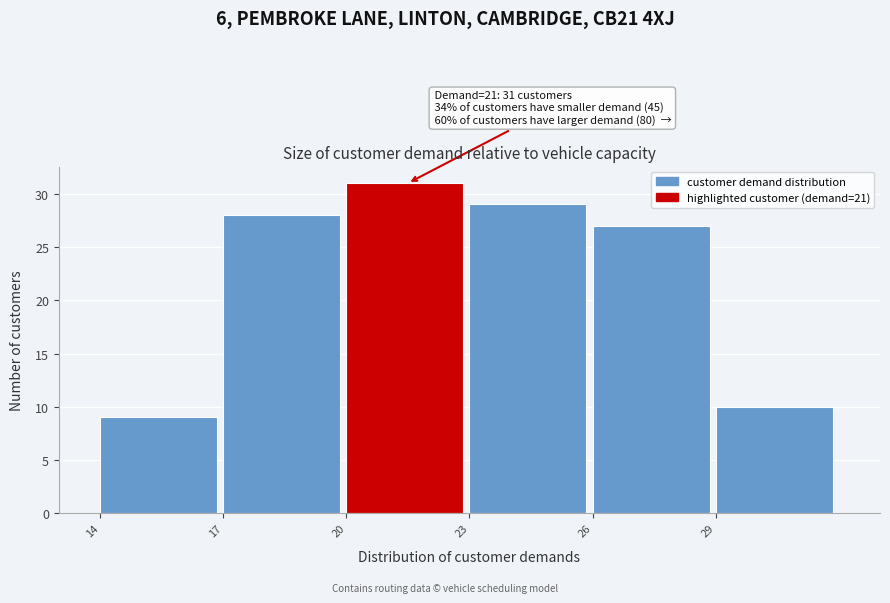

Which range on the x-axis has the tallest bar?

20 to 23